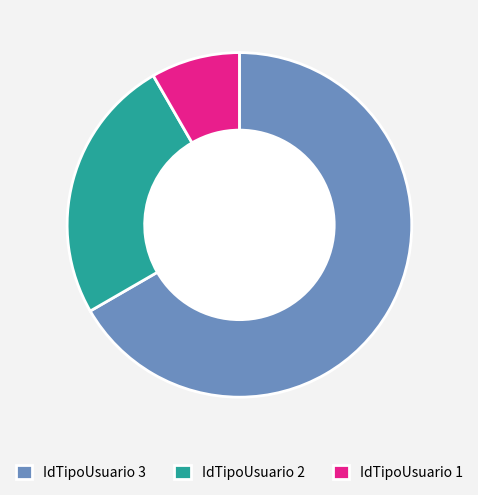

Between IdTipoUsuario 1 and IdTipoUsuario 2, which is larger?

IdTipoUsuario 2